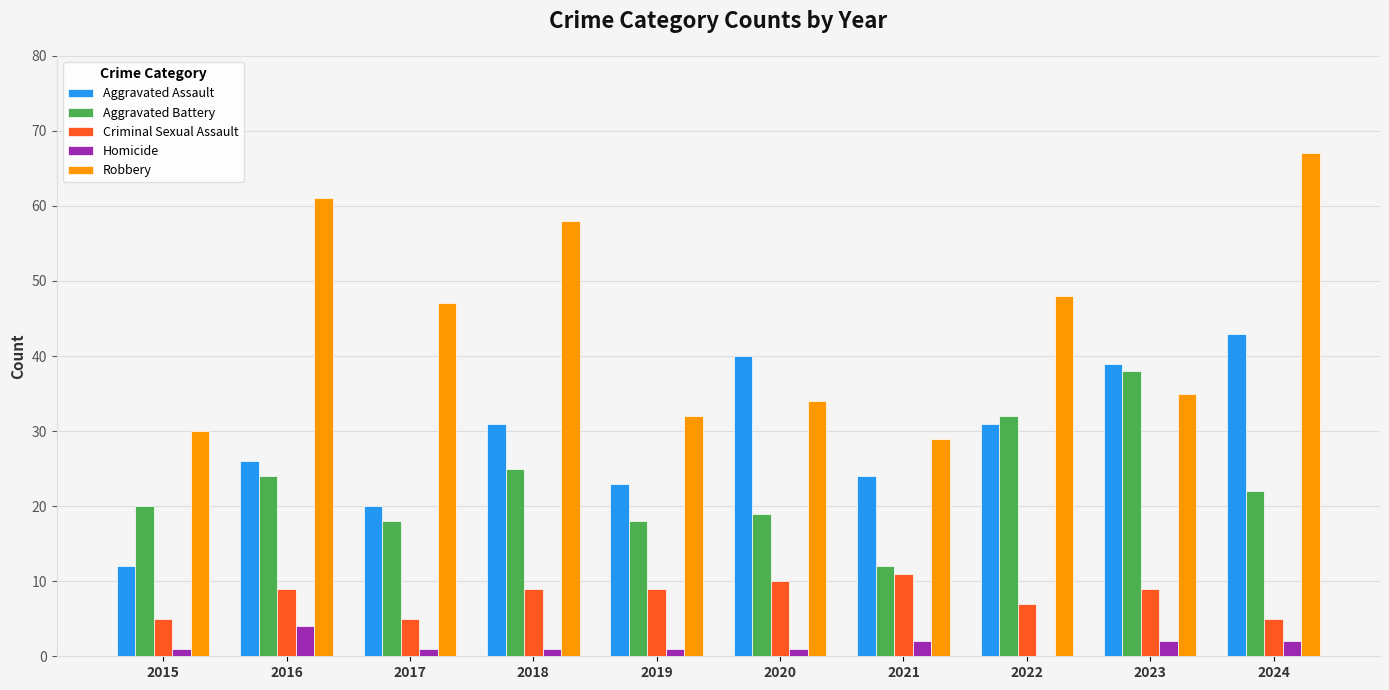

What is the highest value of the Criminal Sexual Assault series?

11